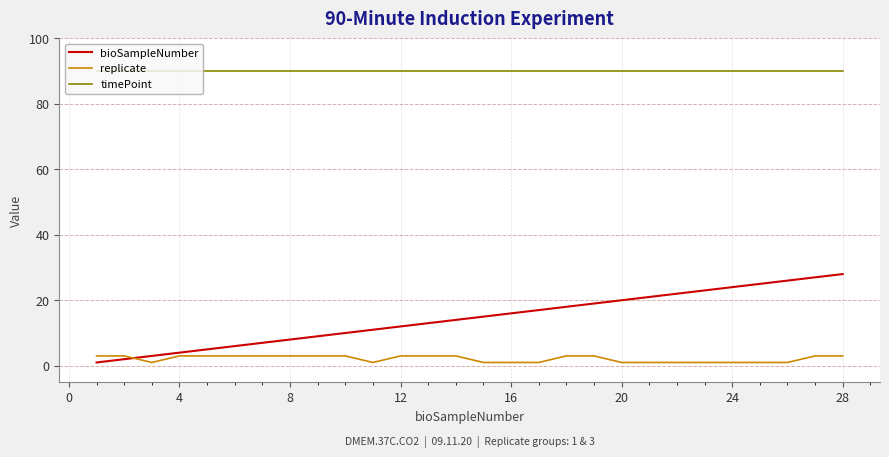

What is the difference between the second highest and second lowest values in the replicate series?

2